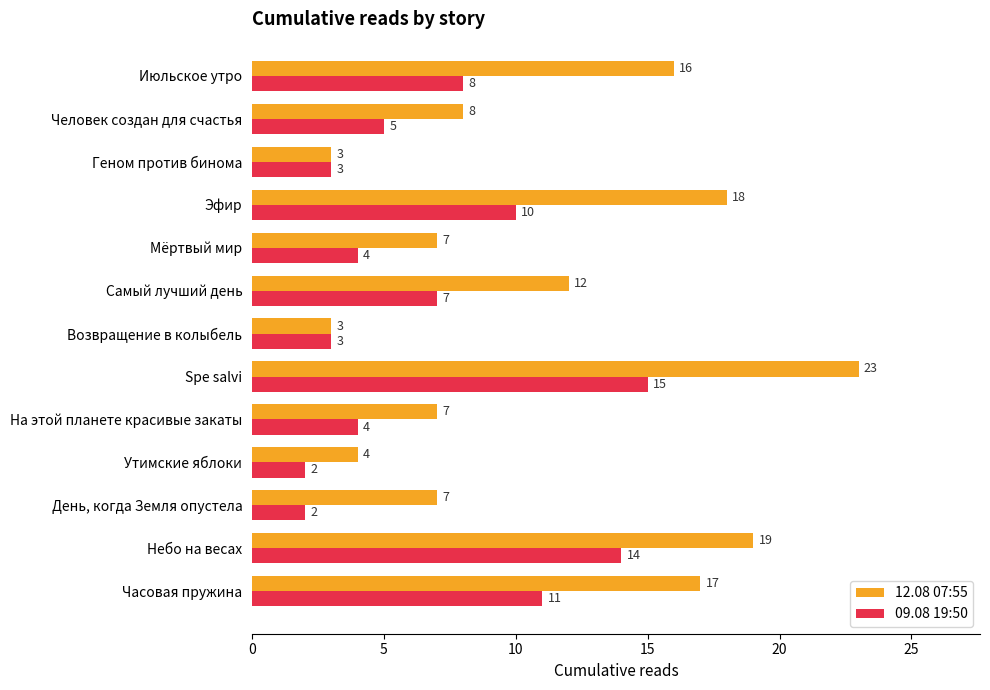

Rank the series by their maximum value, from highest to lowest.

12.08 07:55, 09.08 19:50